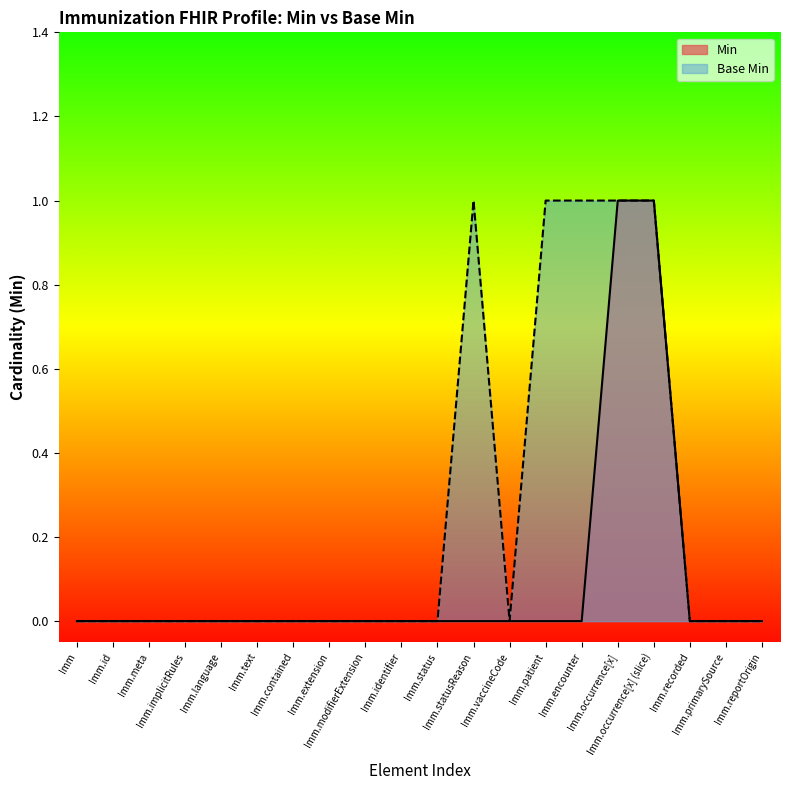

What is the maximum value for Min?

1